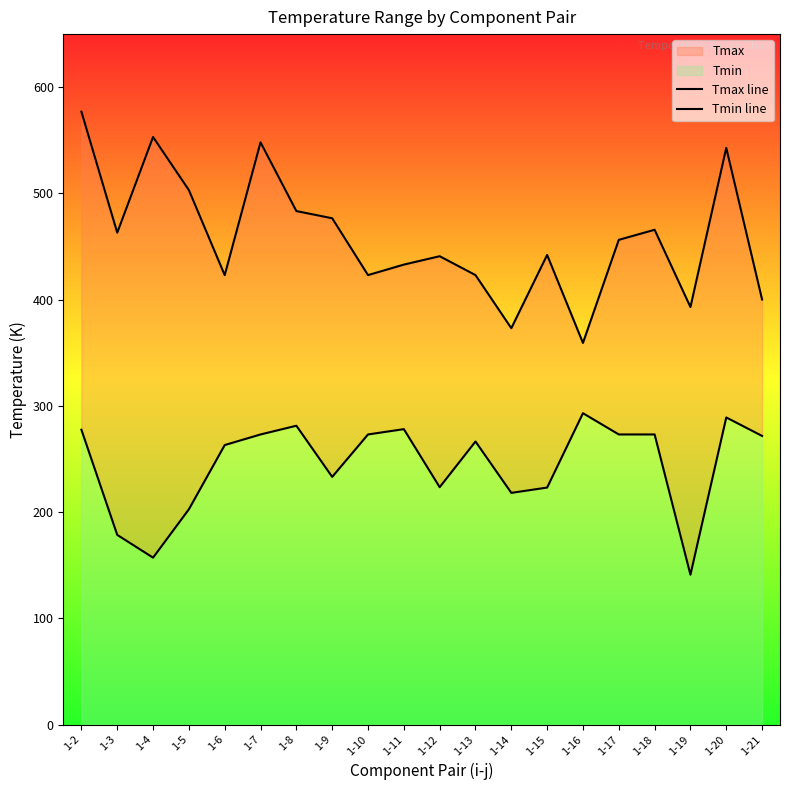

What is the average value of the Tmin line series?

244.5